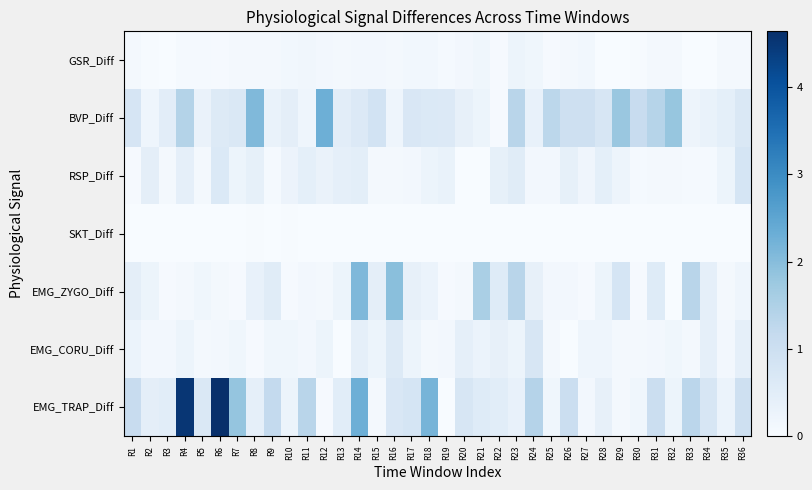

At R15, list the series in order from largest to smallest.

BVP_Diff, EMG_ZYGO_Diff, EMG_CORU_Diff, GSR_Diff, RSP_Diff, EMG_TRAP_Diff, SKT_Diff